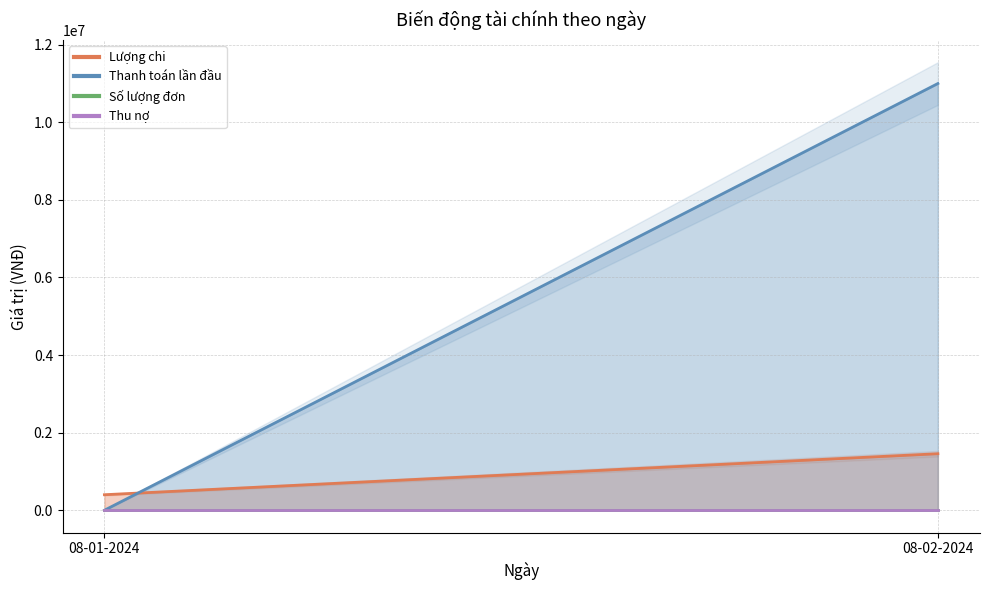

Between 08-01-2024 and 08-02-2024, which is larger?

08-02-2024